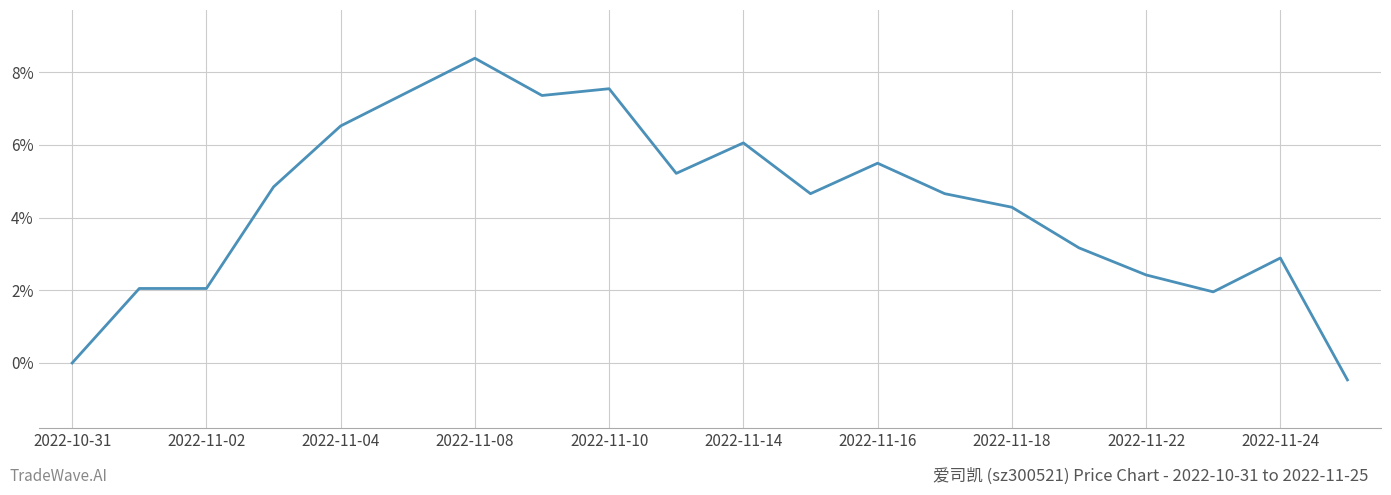

Does the chart display data point markers on the line(s)?

No